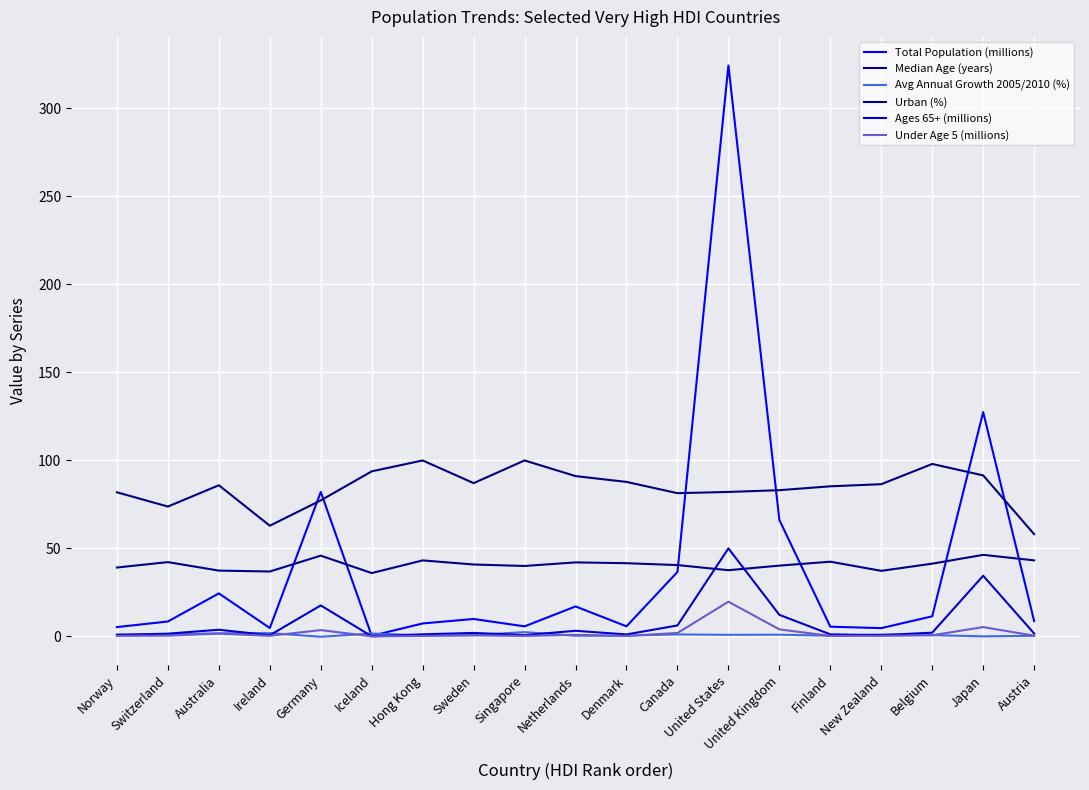

Where does the Median Age (years) series first go above 40?

Switzerland